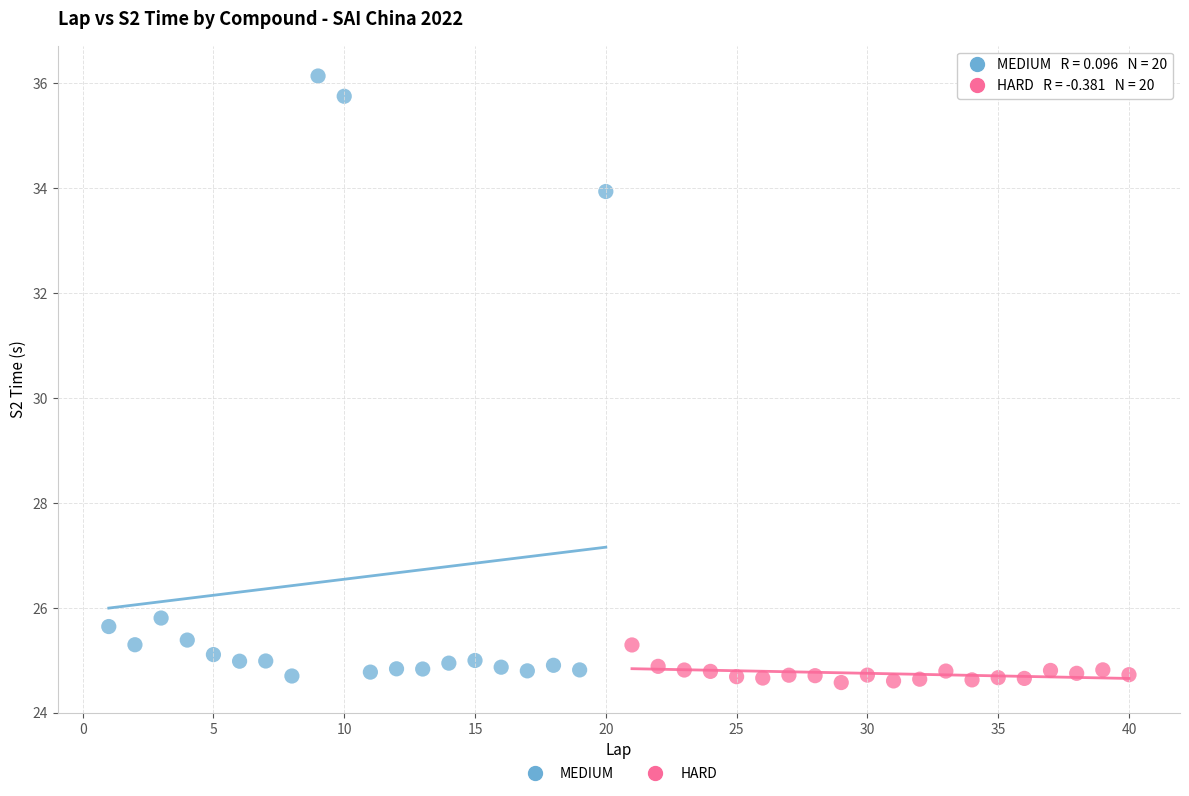

Which series contains the lowest Y value?

HARD